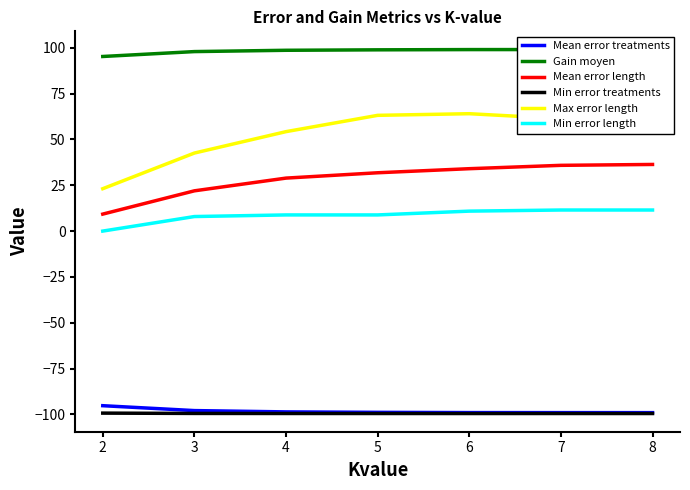

Which category has the lowest value in the Gain moyen series?

2